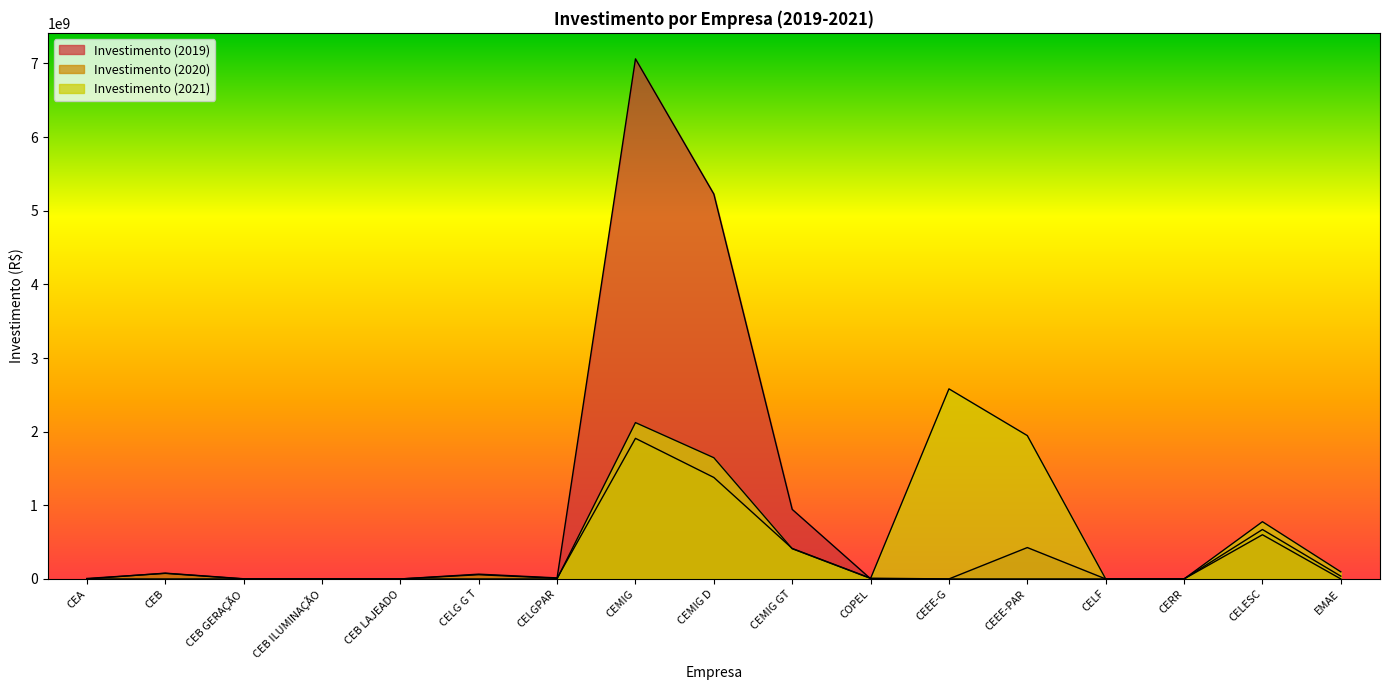

At CEMIG D, list the series in order from smallest to largest.

Investimento (2020), Investimento (2021), Investimento (2019)